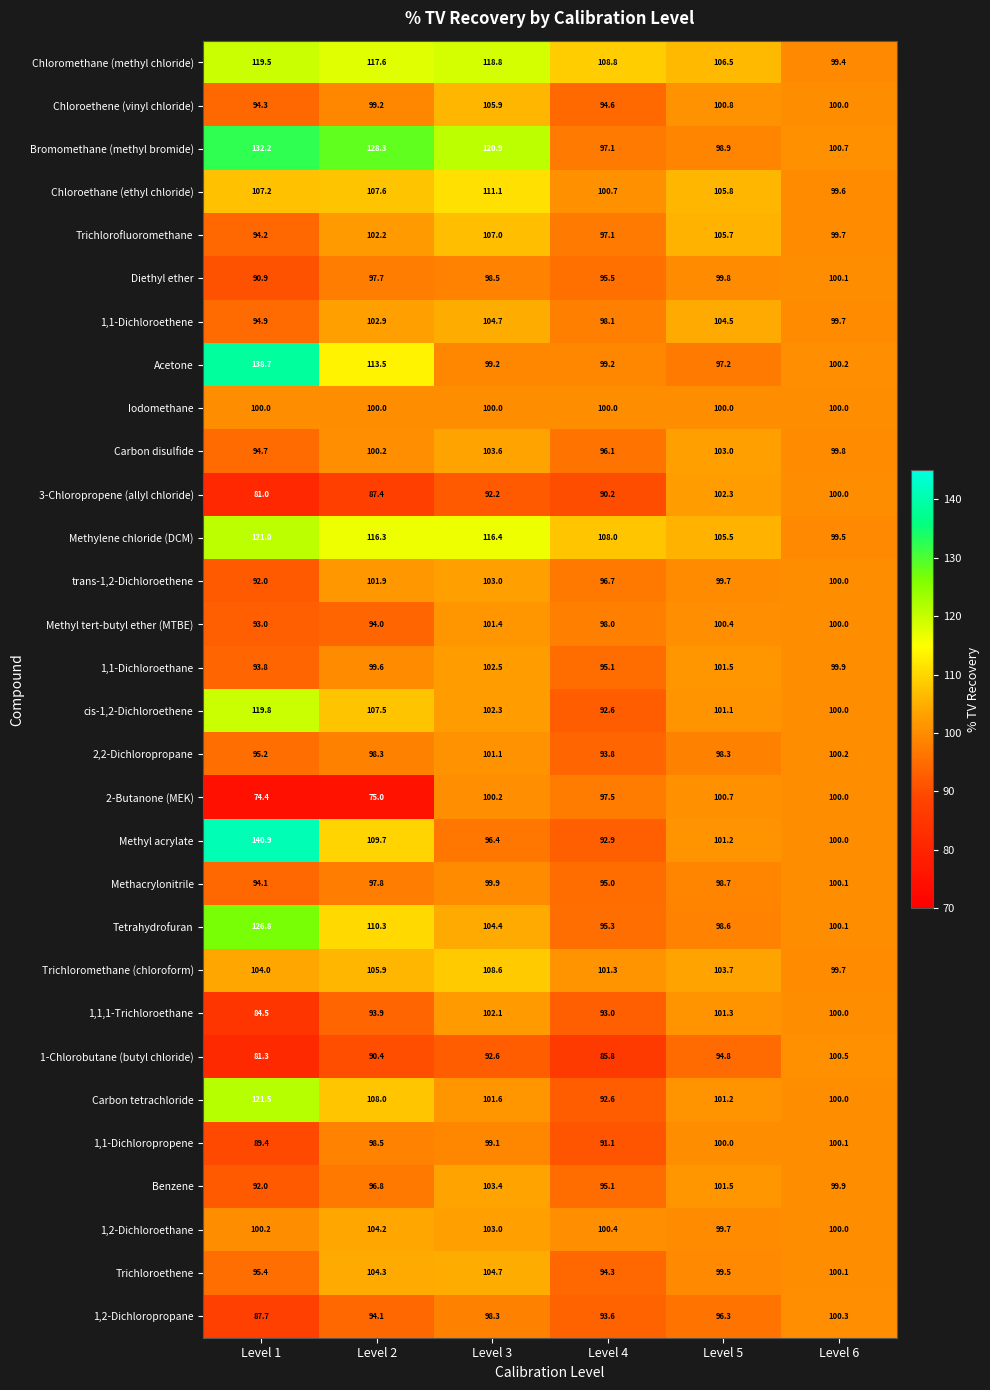

What is the lowest value of the 1,1,1-Trichloroethane series?

84.5